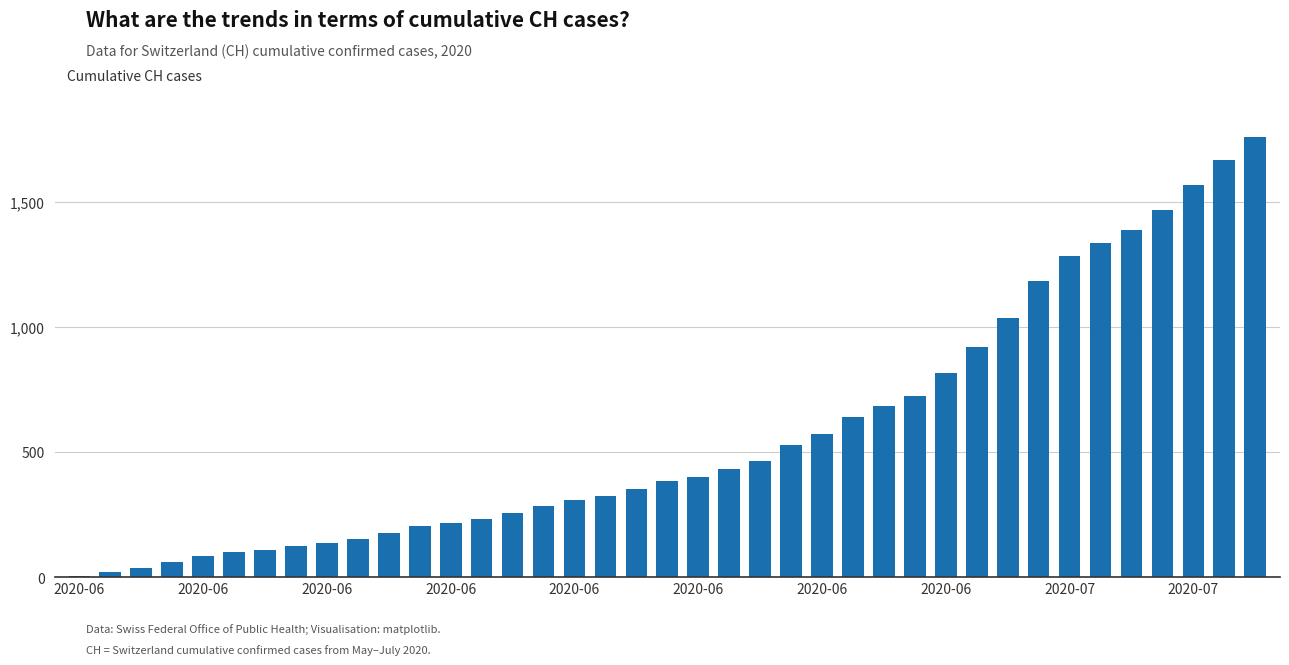

What is the maximum value shown in the chart?

1757